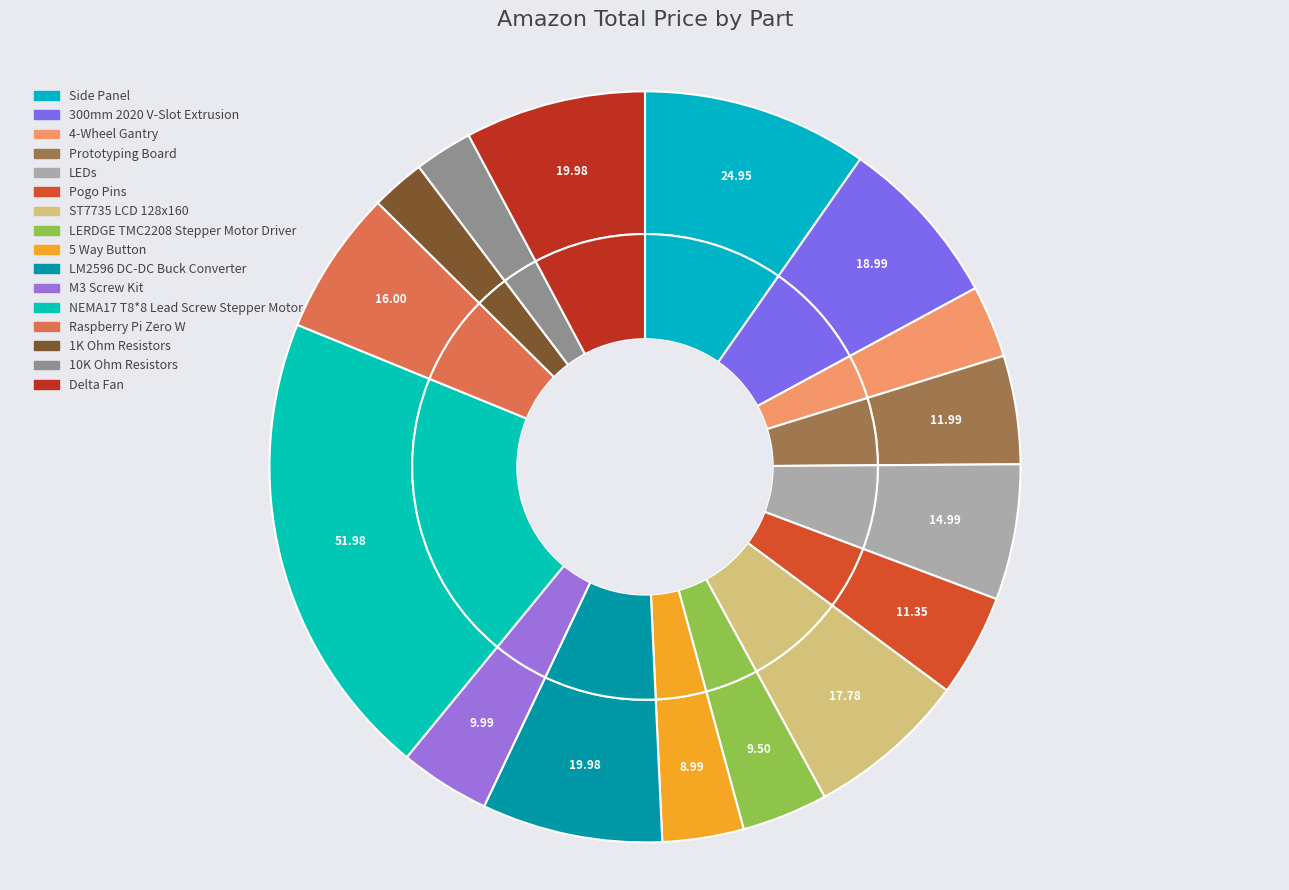

Is it true that Raspberry Pi Zero W is 16% of the pie?

False